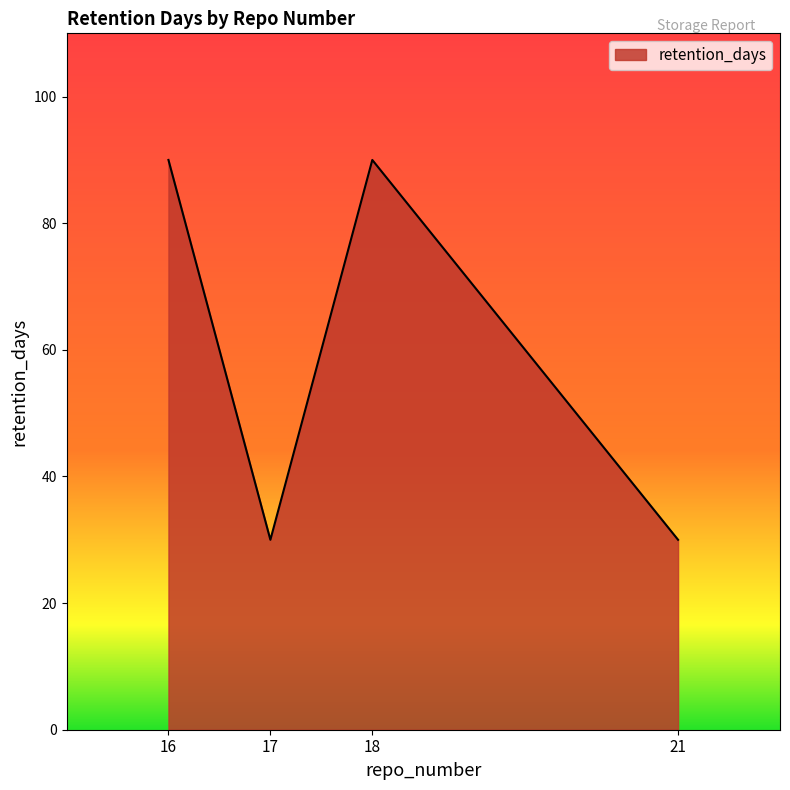

What is the sum of the values at 16 and 17?

120